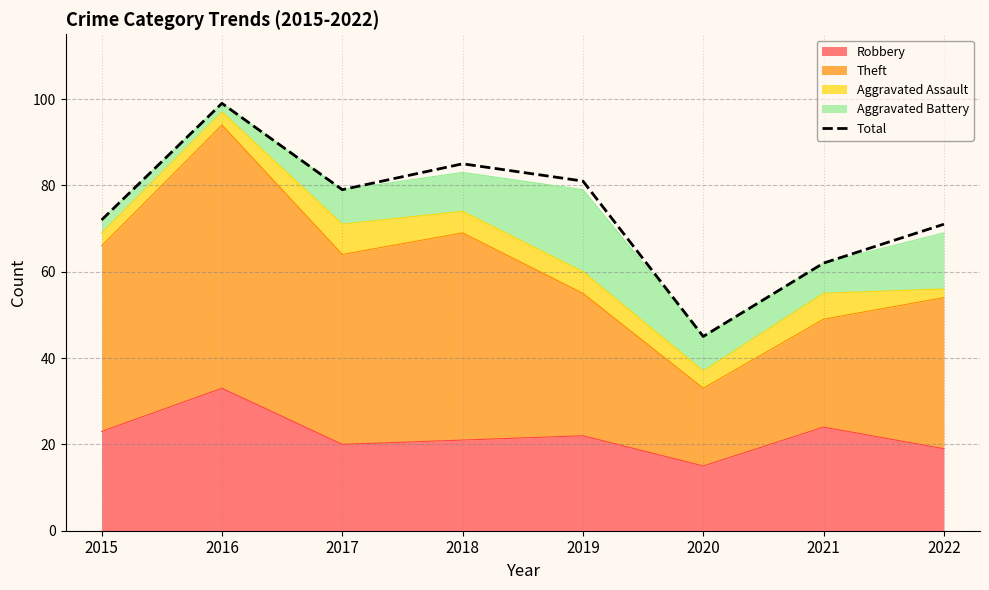

What is the difference between the maximum and minimum values?

54